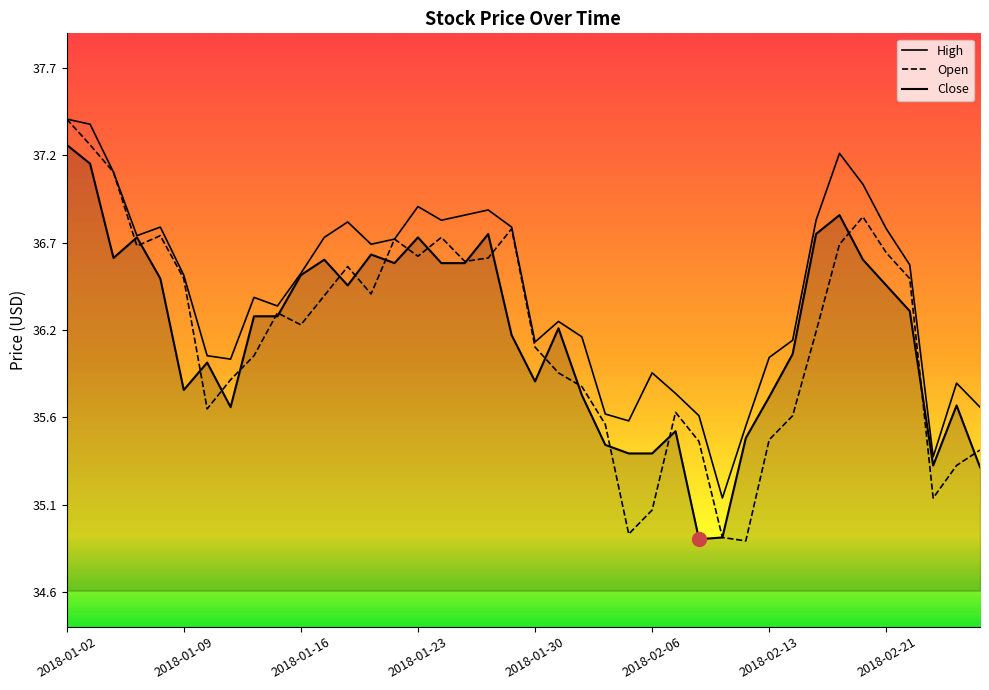

What is the total value across all series at 2018-02-23?

105.9